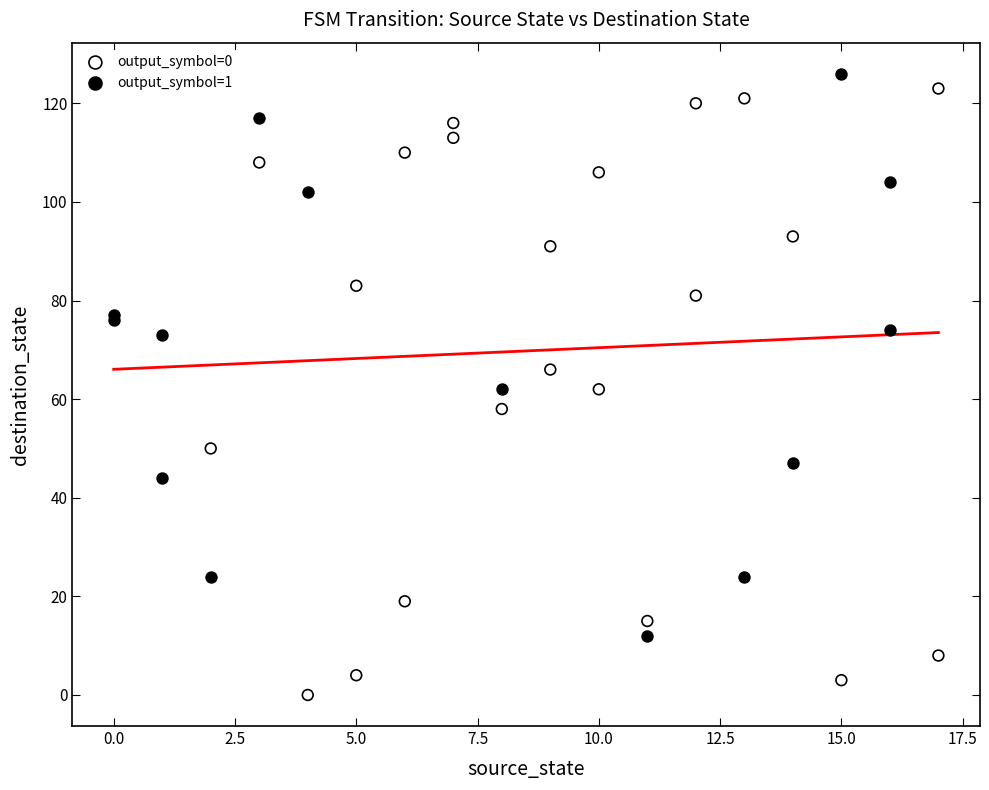

Which series contains the highest Y value?

output_symbol=1